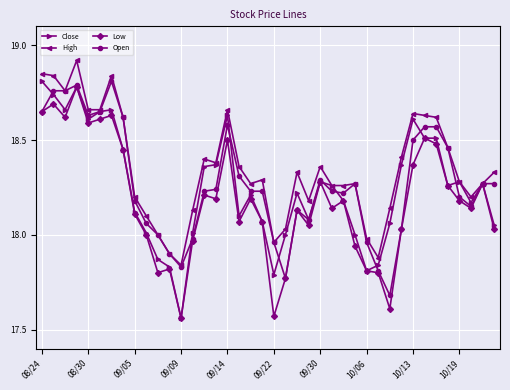

In Open, how many points are lower than both neighbors (excluding endpoints)?

7